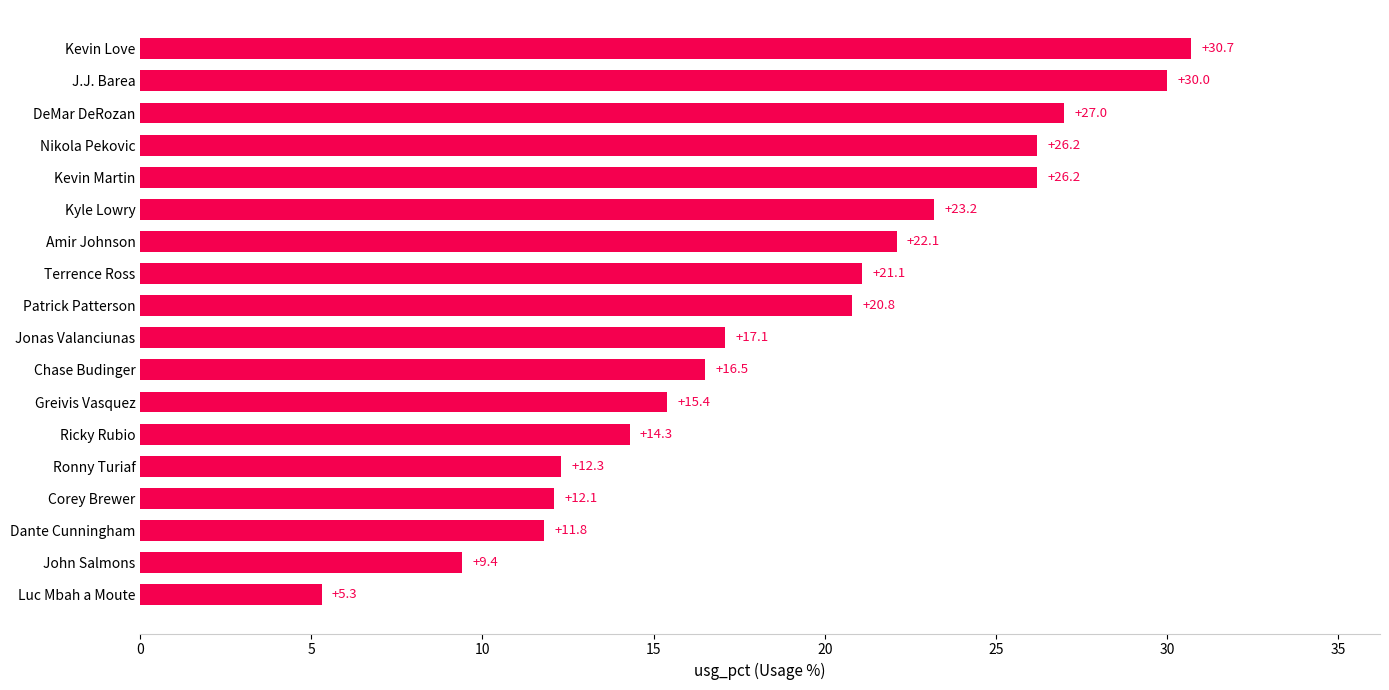

Where is the data nearest to the value 18?

Jonas Valanciunas